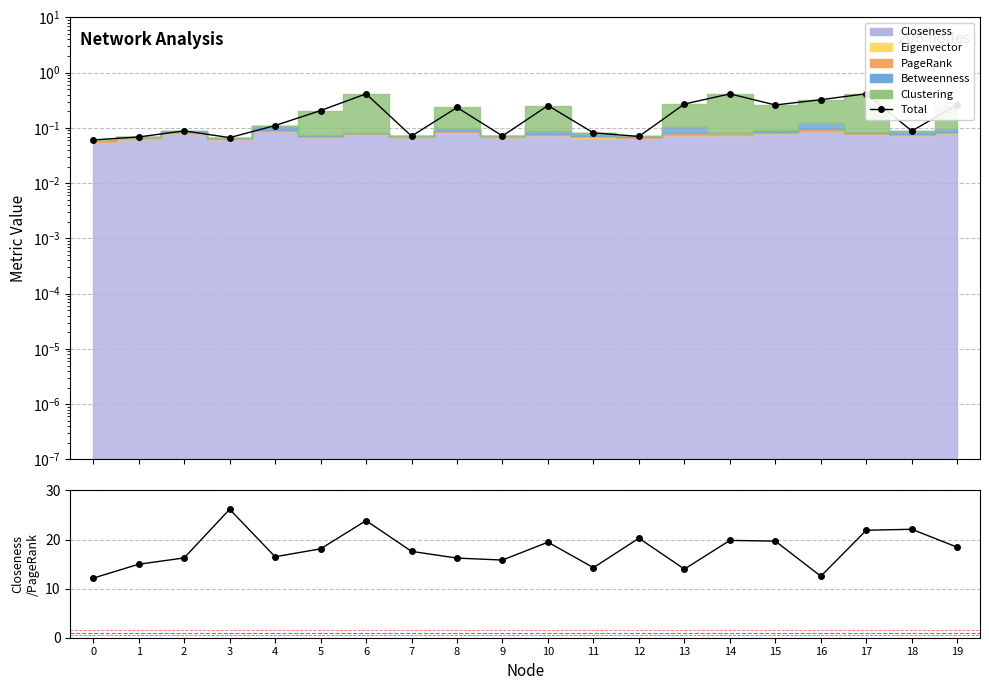

Which has a higher value, 2 or 3?

2